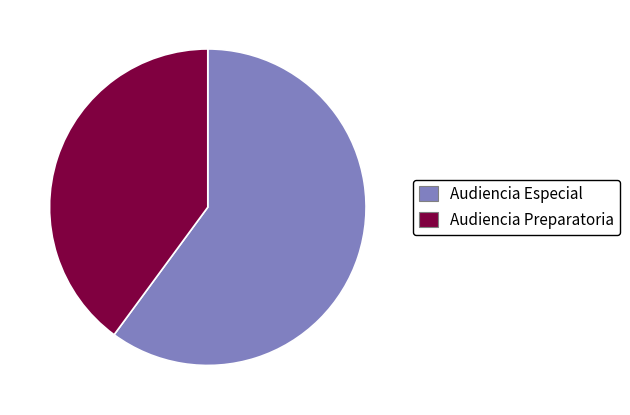

True or false: Audiencia Preparatoria accounts for 40% of the total.

True